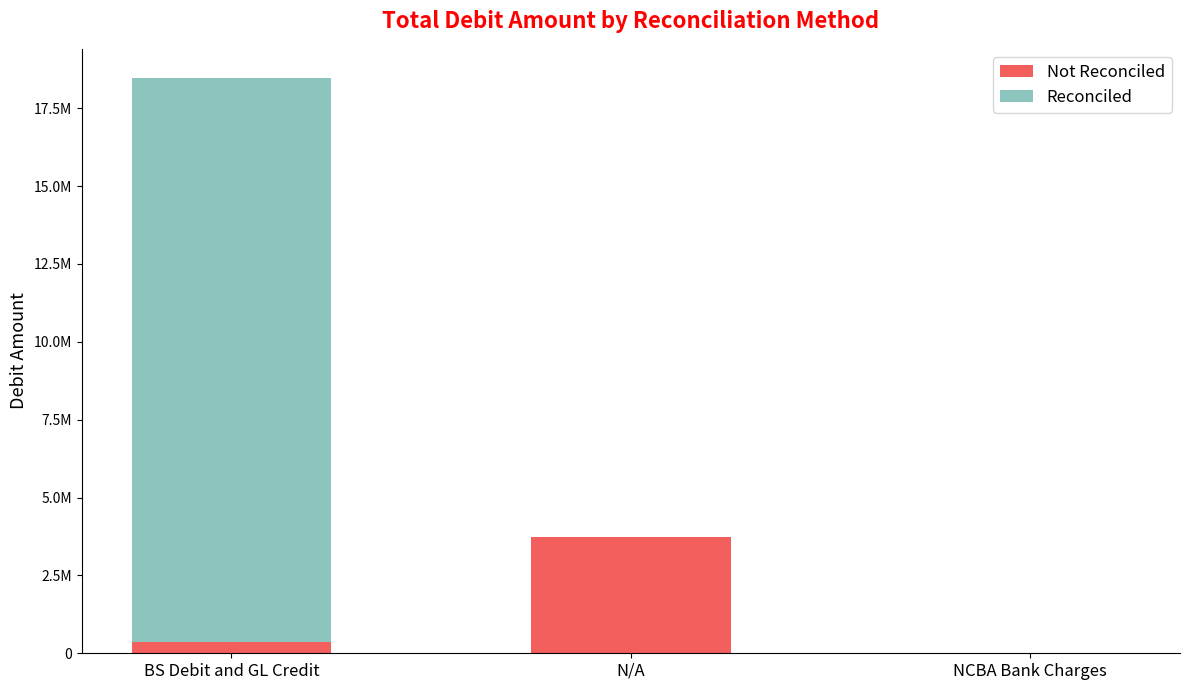

What is the difference between the maximum and minimum values in the Not Reconciled series?

3734820